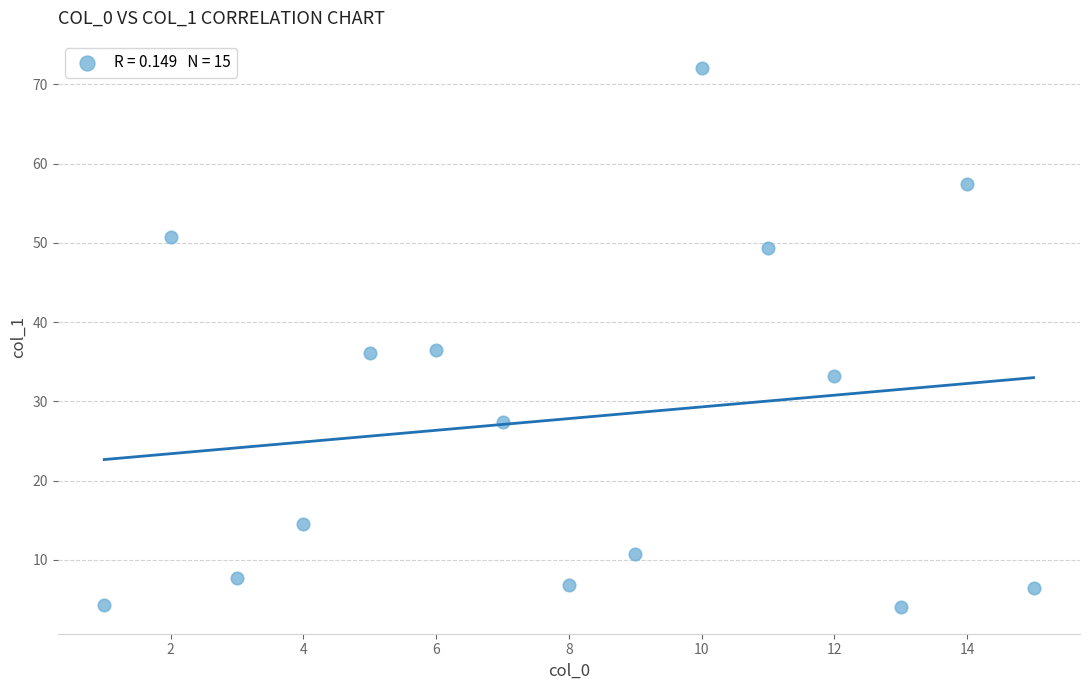

What is the range of X values (max minus min)?

14.0